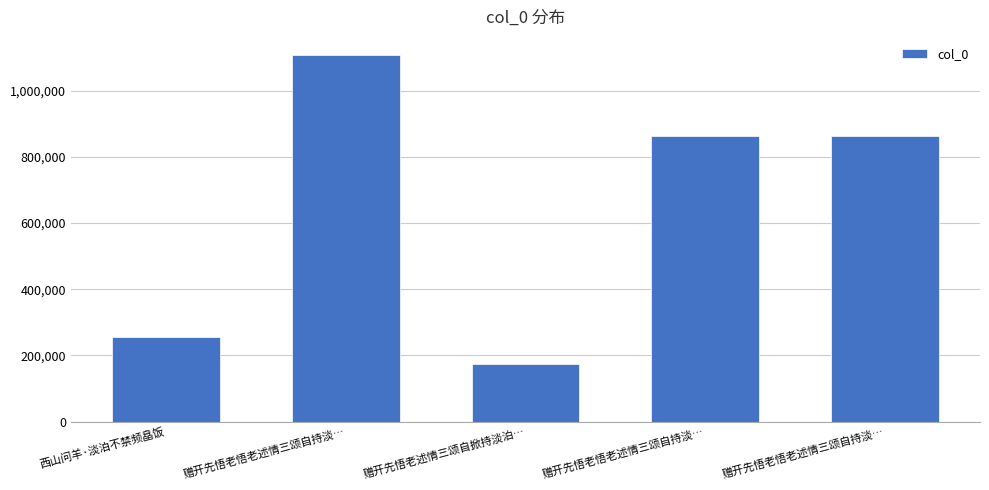

Which label corresponds to the smallest value in the chart?

赠开先悟老述情三颂自掀持淡泊…